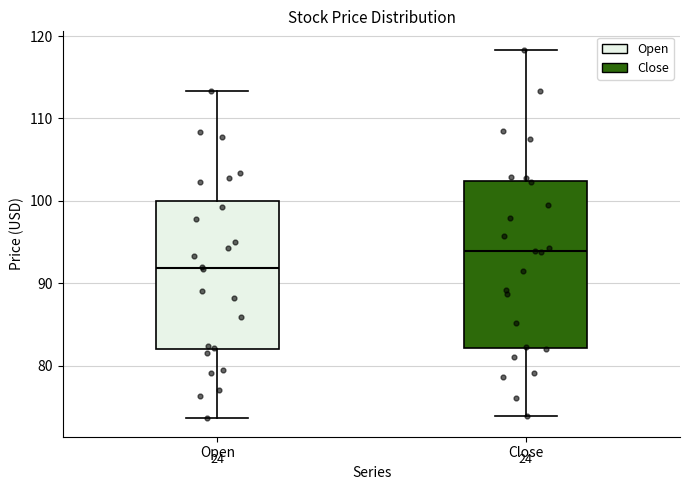

Which box is the tallest, from its lower edge to its upper edge?

Close